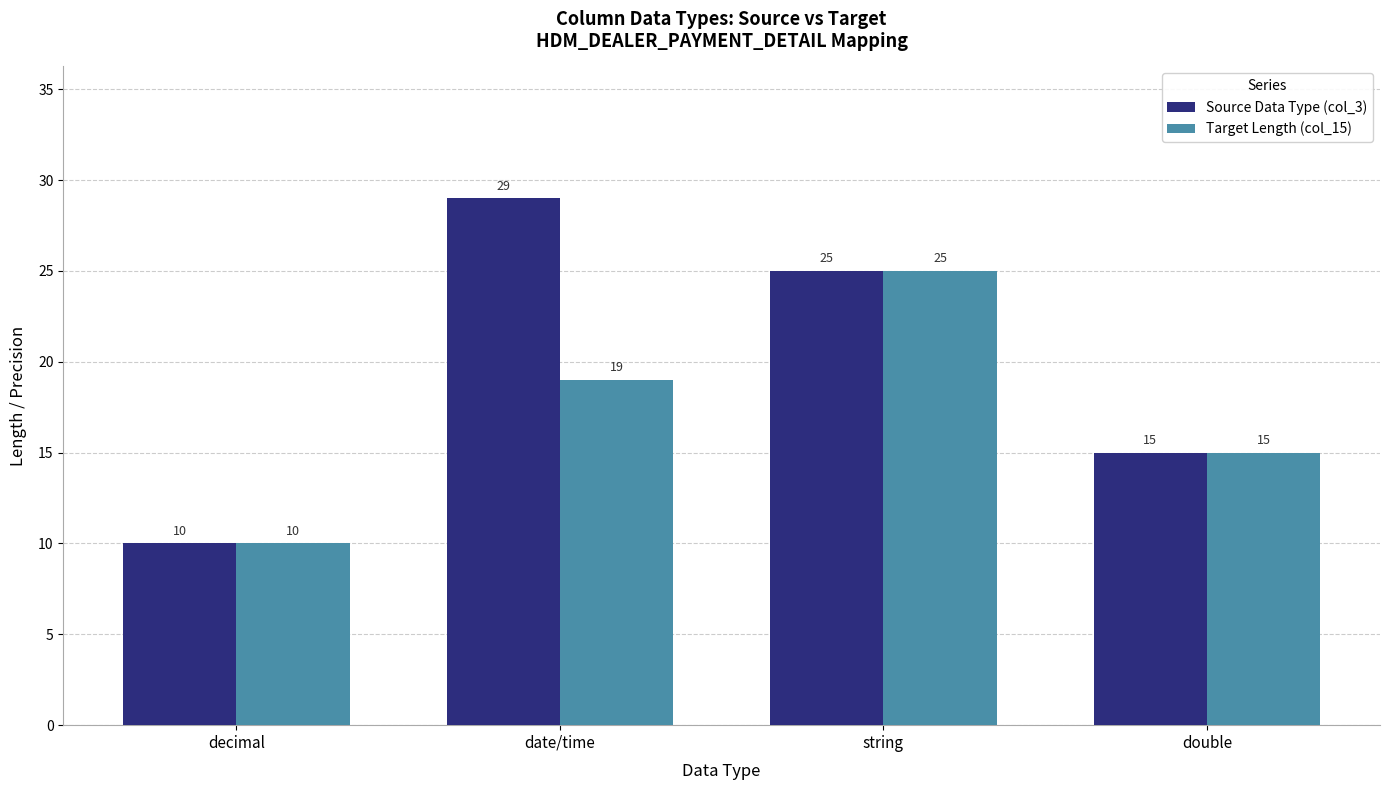

What is the minimum value shown in the chart?

10